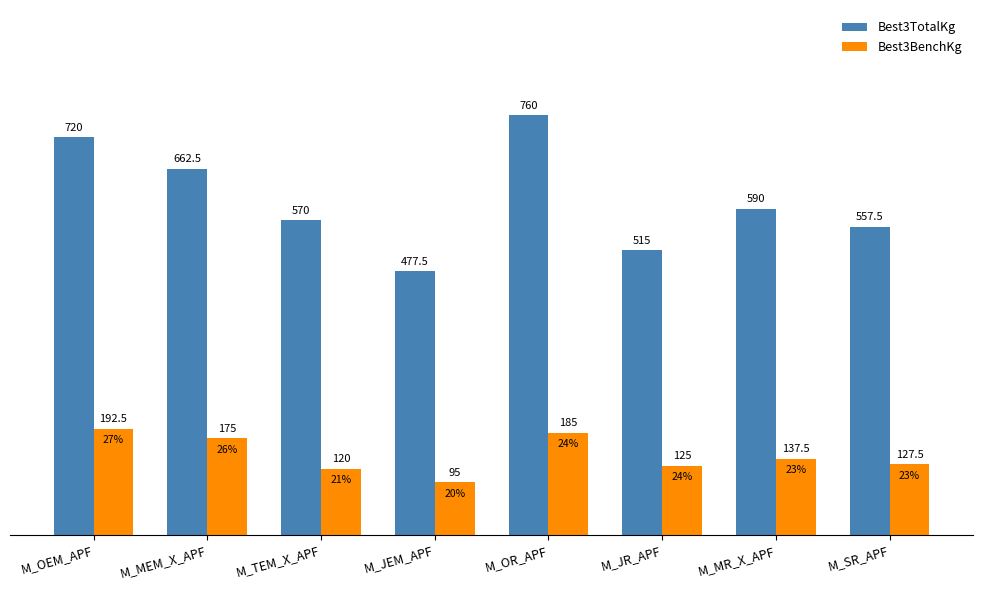

What is the value of the Best3BenchKg bar at the 1st from the left?

192.5